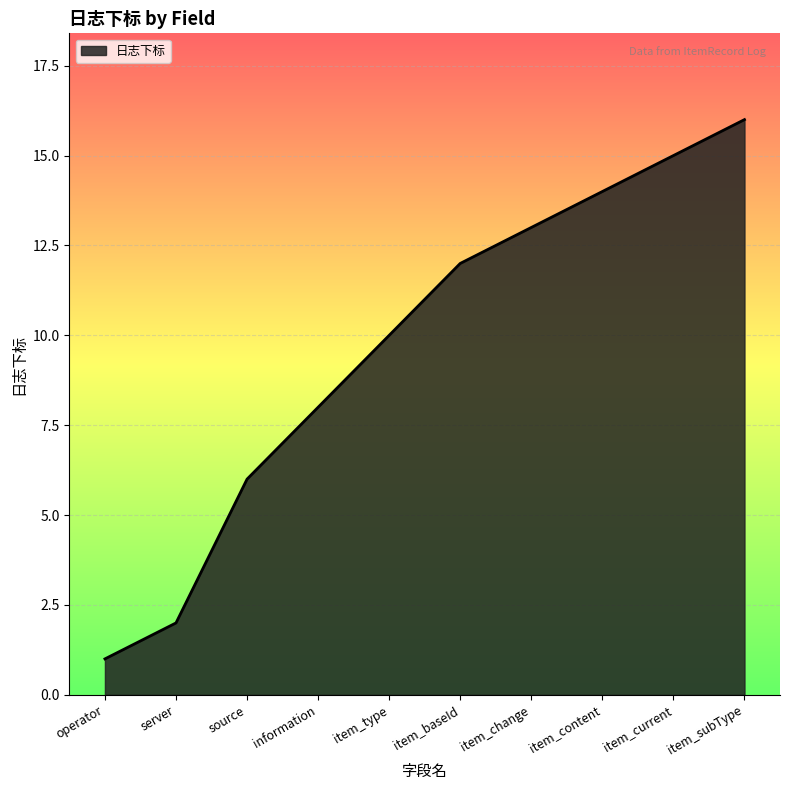

List the labels in order of value, largest first.

item_subType, item_current, item_content, item_change, item_baseId, item_type, information, source, server, operator